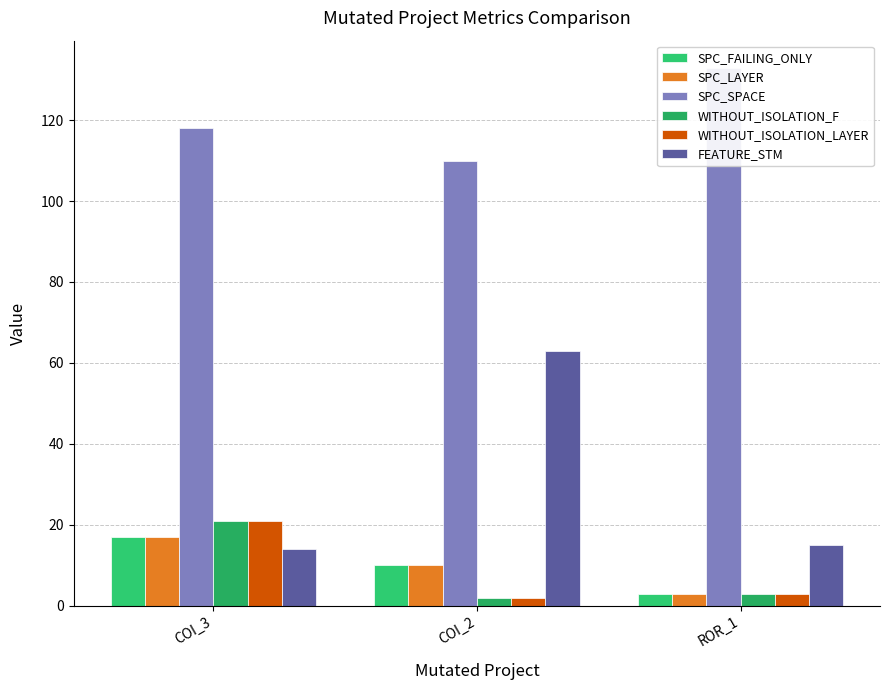

Reading left to right, what are all the values shown in this chart?

SPC_FAILING_ONLY: 17	10	3
SPC_LAYER: 17	10	3
SPC_SPACE: 118	110	133
WITHOUT_ISOLATION_F: 21	2	3
WITHOUT_ISOLATION_LAYER: 21	2	3
FEATURE_STM: 14	63	15